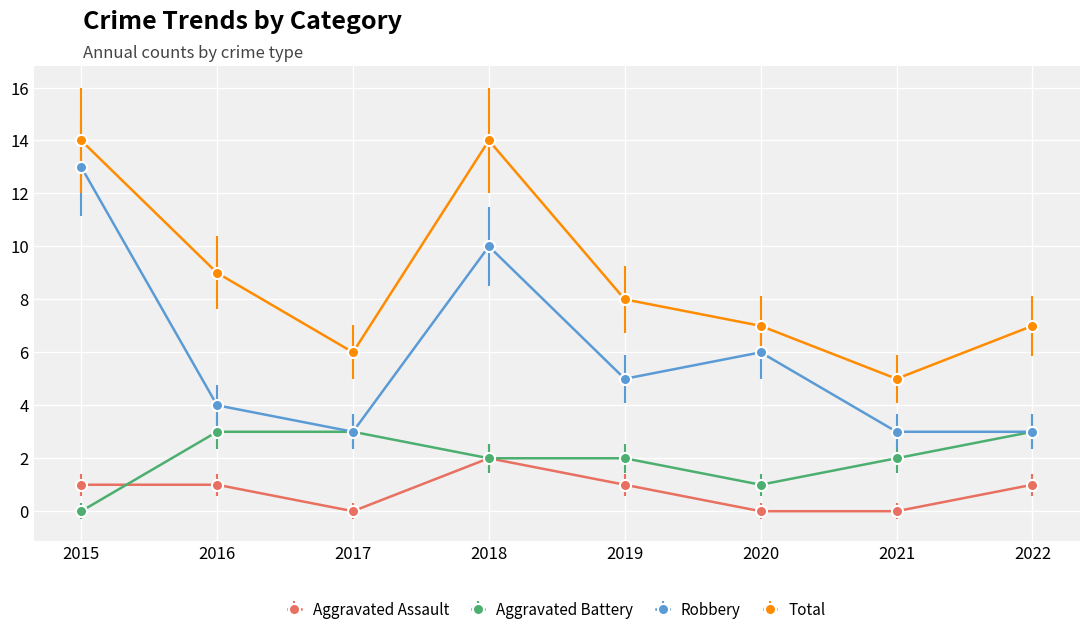

What is the sum of all Aggravated Battery values?

16